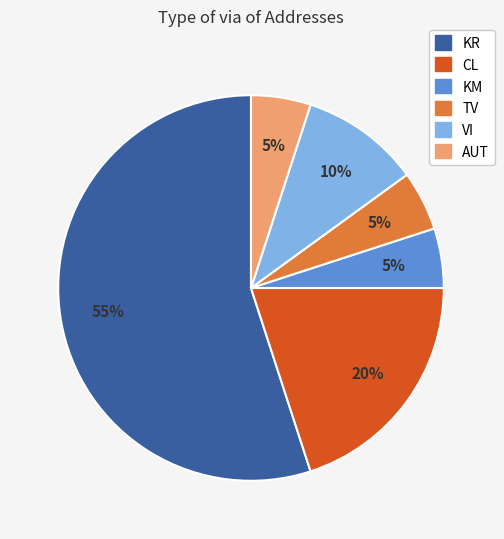

Is the sum of AUT and KR greater than half?

Yes